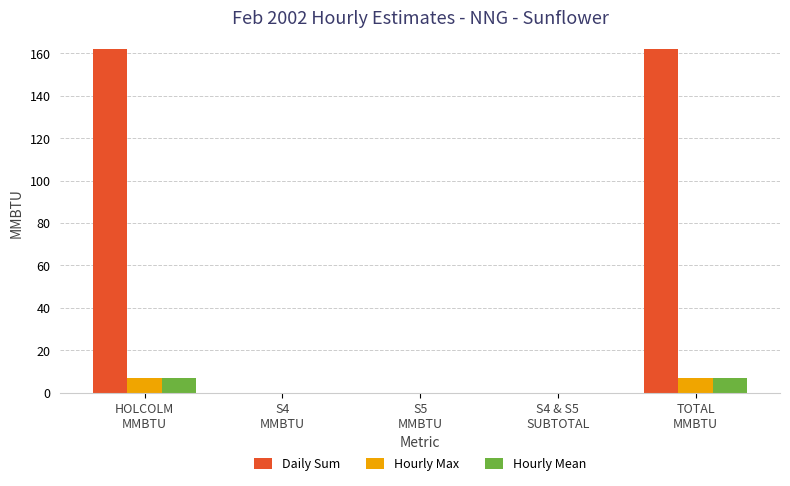

Are the bars grouped side by side (vs. stacked)?

Yes